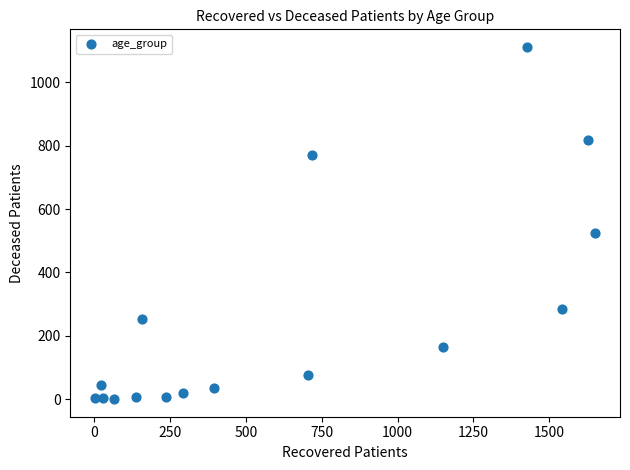

What Y value in the scatter plot is closest to 556?

525